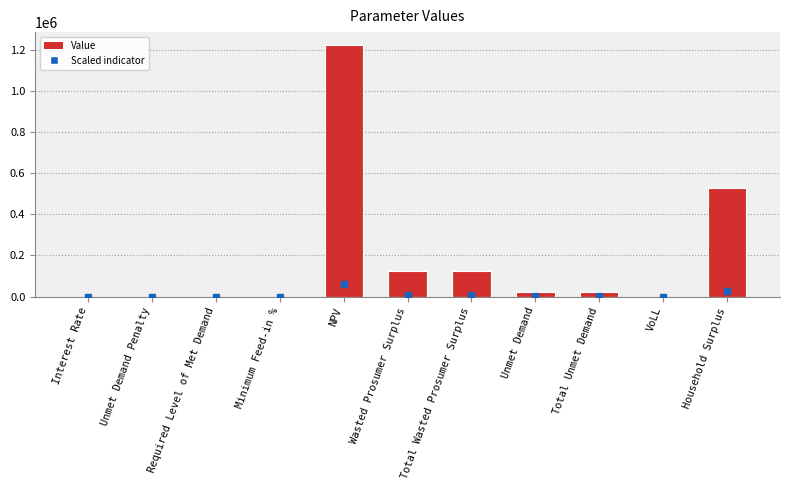

What is the change in value from Required Level of Met Demand to Wasted Prosumer Surplus?

+124998.3